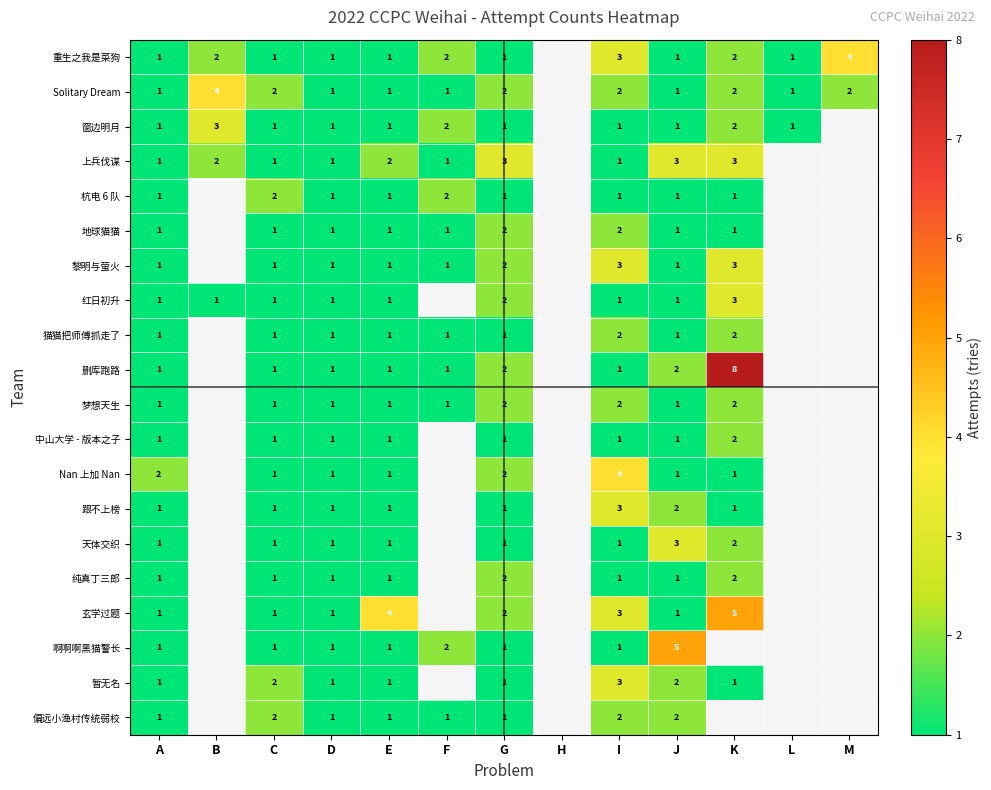

What is the total value across all series at C?

24